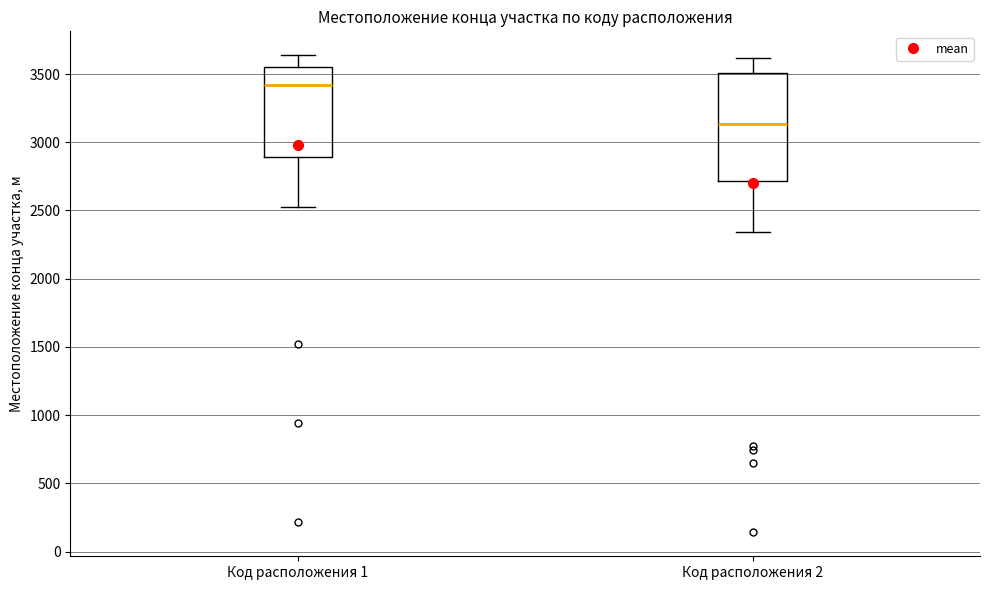

Where is the upper edge of the box for Код расположения 1 on the y-axis? The values are not printed on the chart, so give them approximately, as read against the axis.

3550